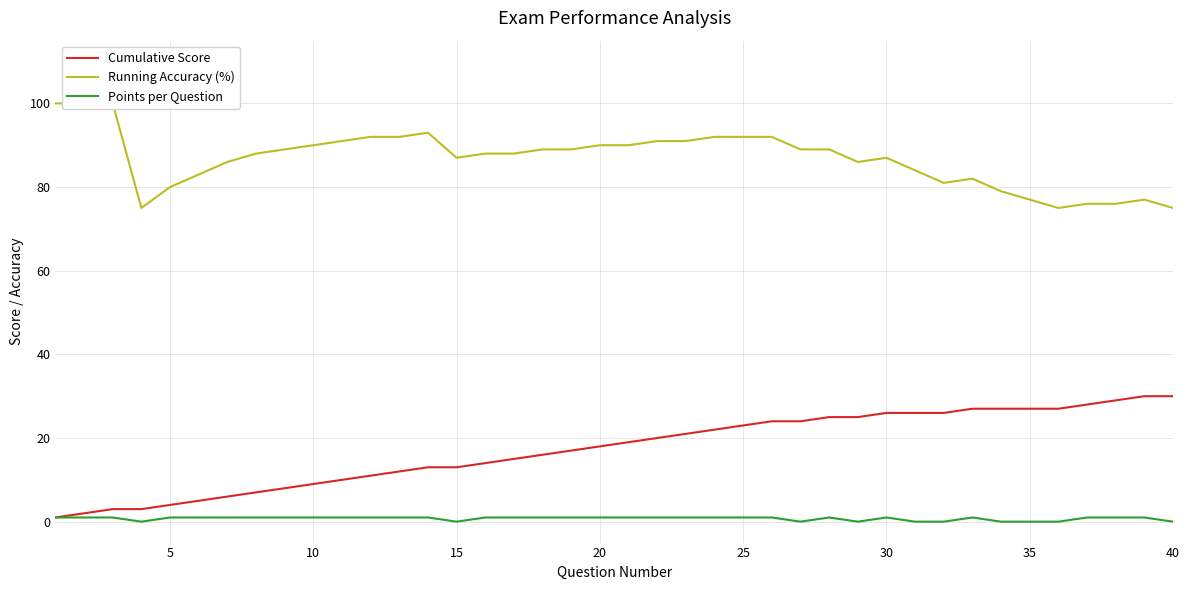

Rank the series by their maximum value, from highest to lowest.

Running Accuracy (%), Cumulative Score, Points per Question